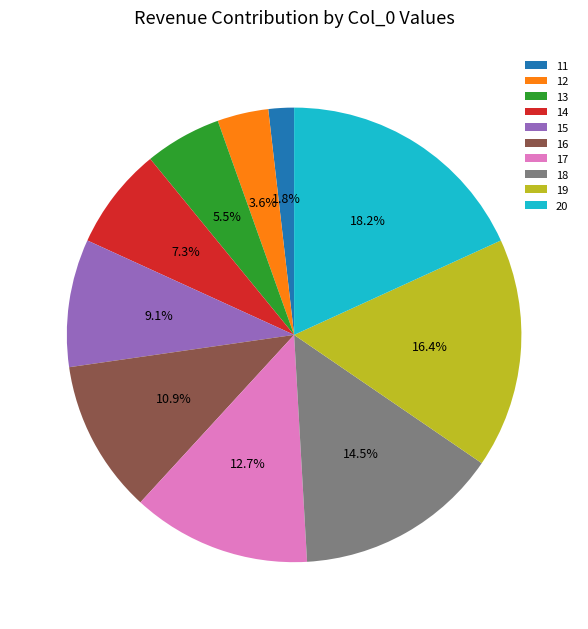

What percentage do 17 and 19 together represent?

29.1%